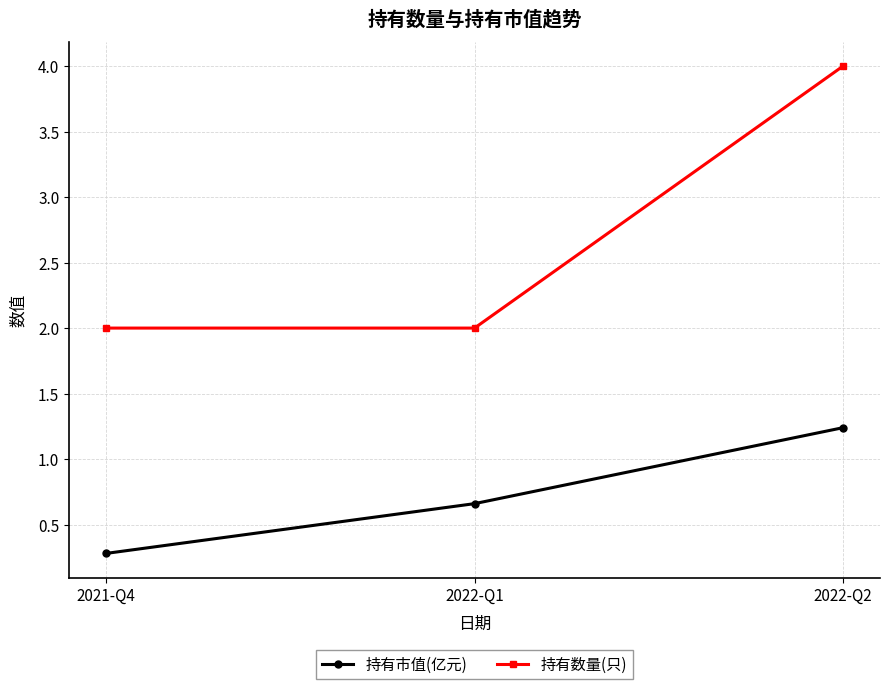

How many distinct data groups are displayed?

2